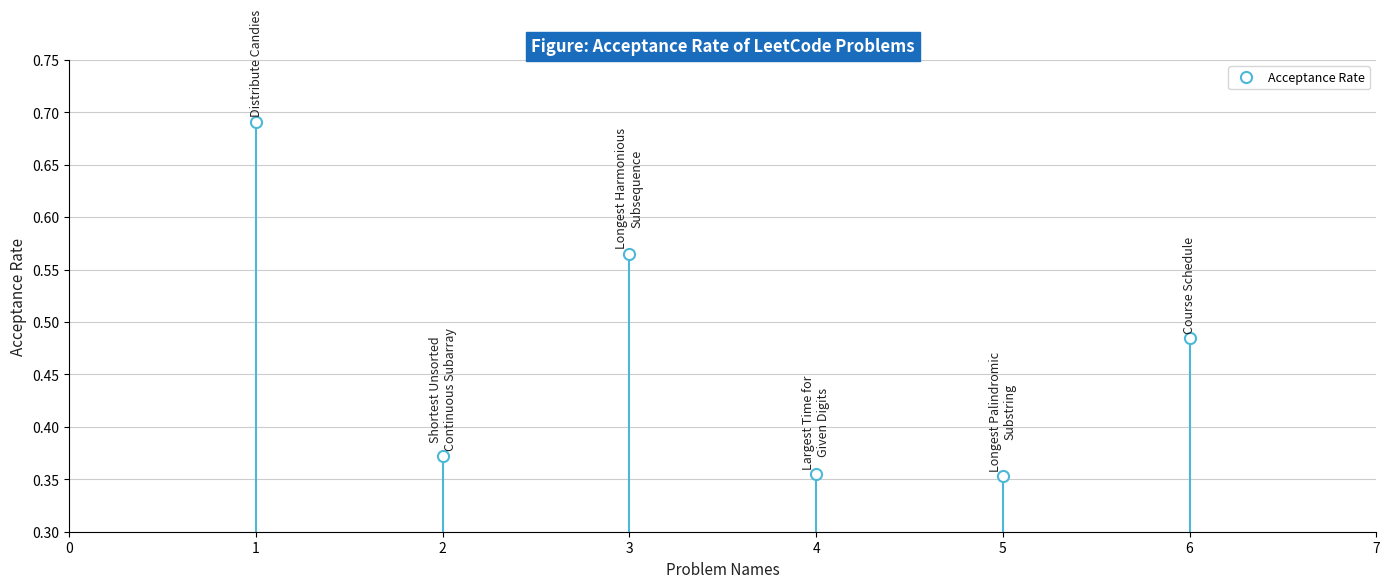

Reading right to left, list all the values displayed in this chart.

Course Schedule=0.5	Longest Palindromic
Substring=0.4	Largest Time for
Given Digits=0.4	Longest Harmonious
Subsequence=0.6	Shortest Unsorted
Continuous Subarray=0.4	Distribute Candies=0.7